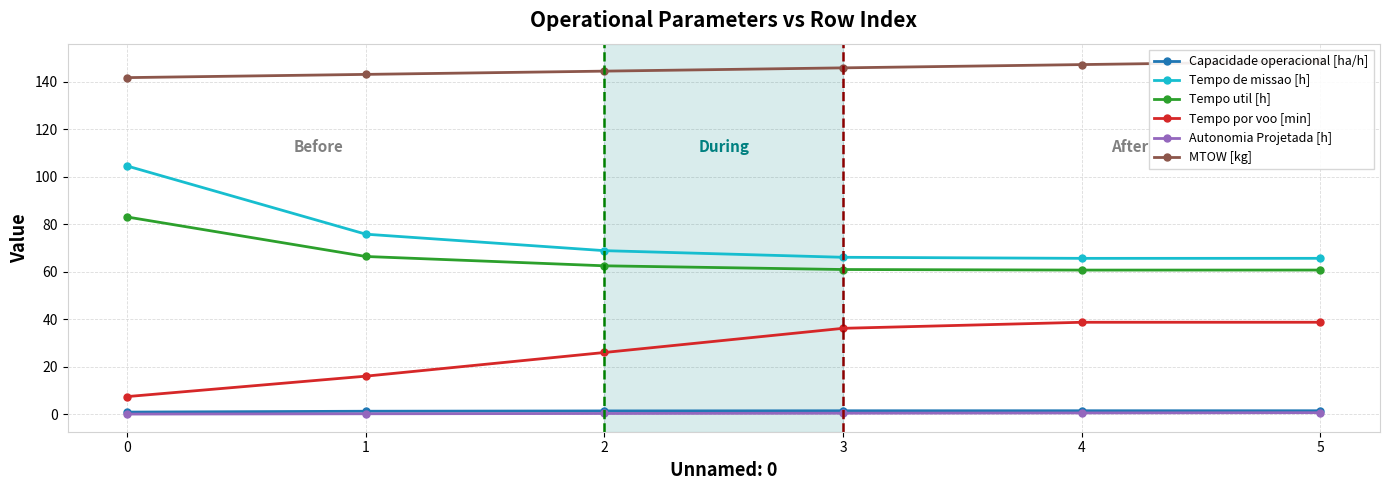

How many categories are shown in the chart?

6